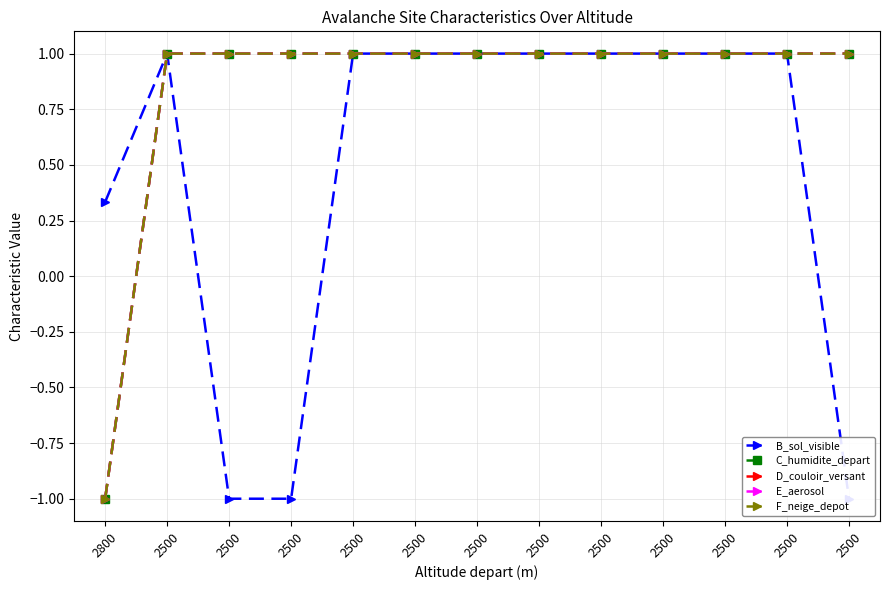

How many values in D_couloir_versant are below zero?

1